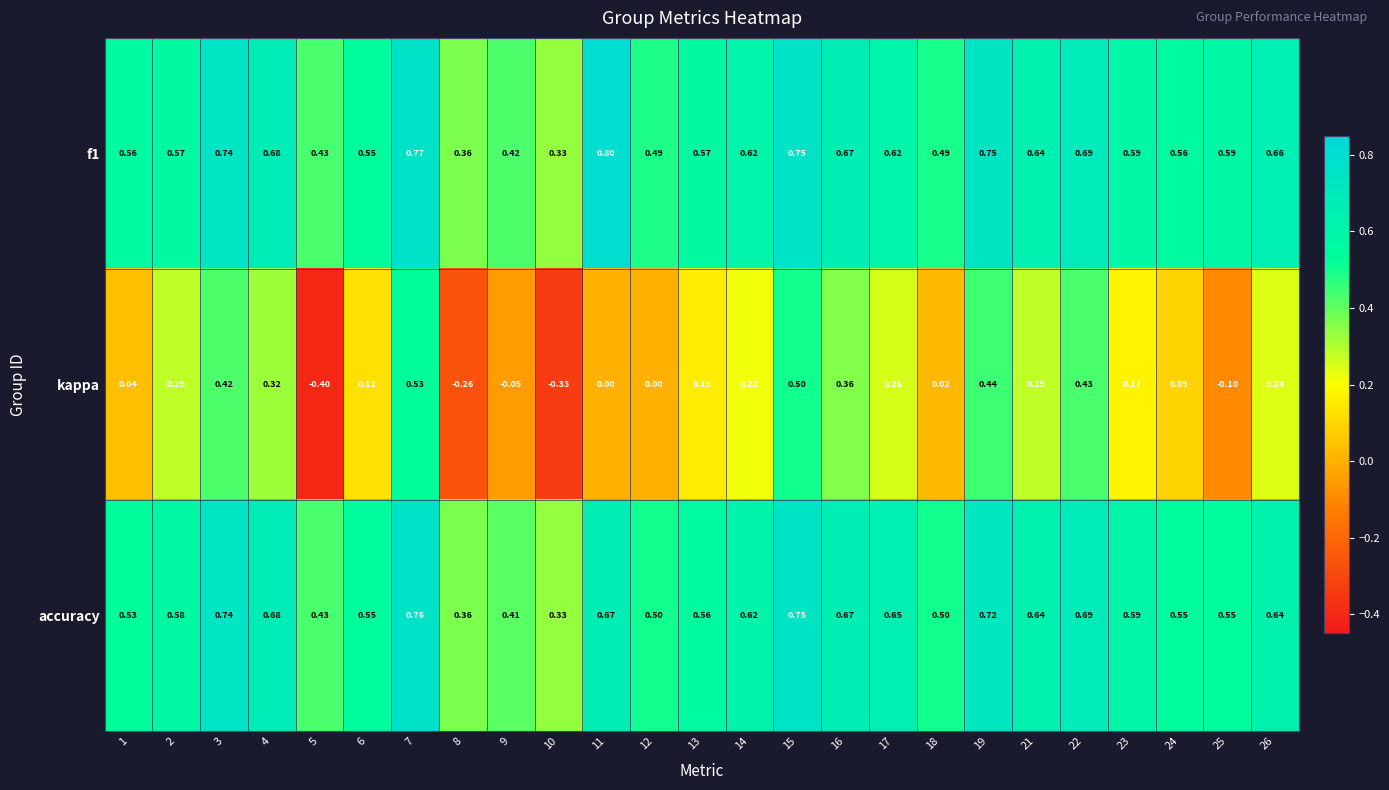

At which category is the sum across all series the highest?

7